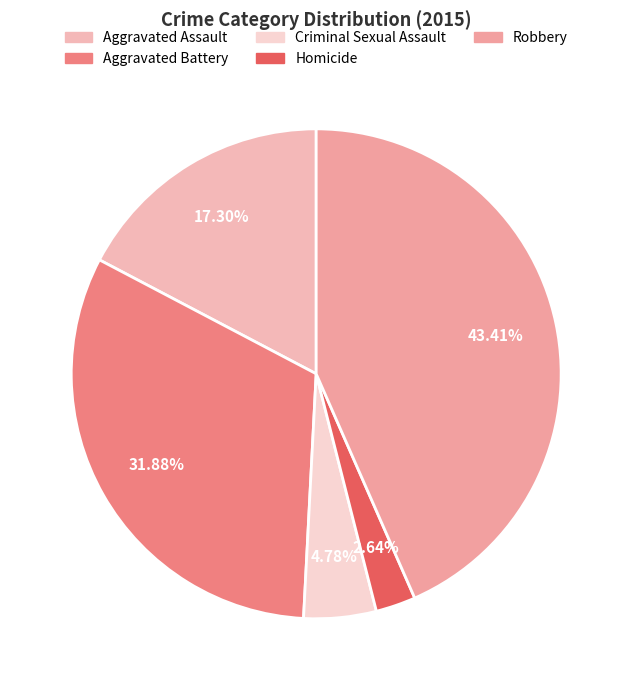

To the nearest percent, what is the difference between the largest and smallest slice percentages?

41%